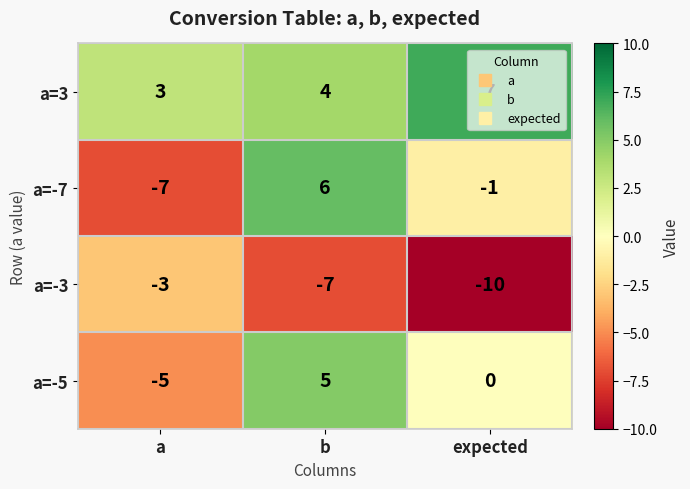

What is the total value across all series at b?

8